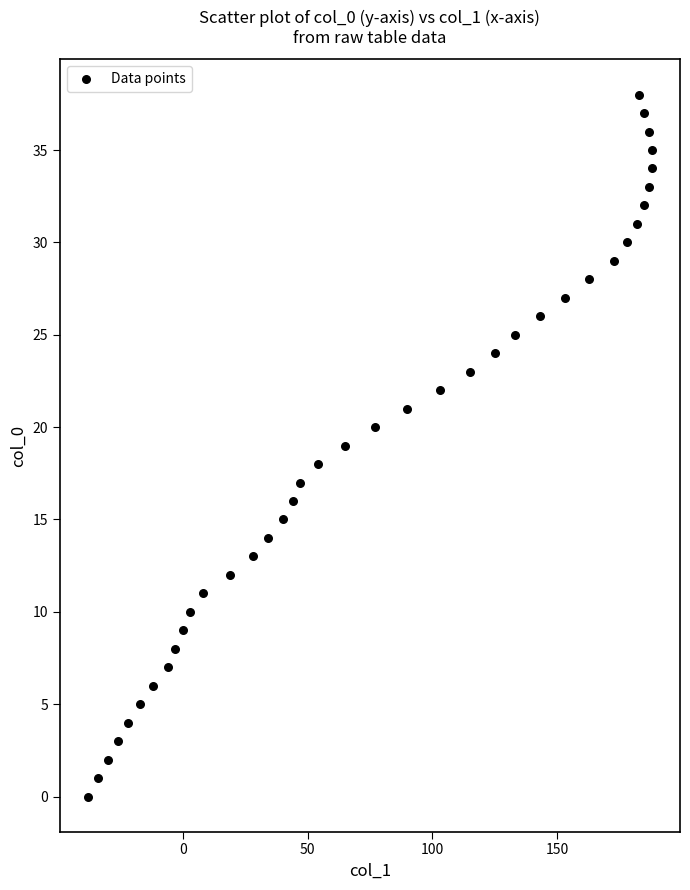

What is the range of X values (max minus min)?

226